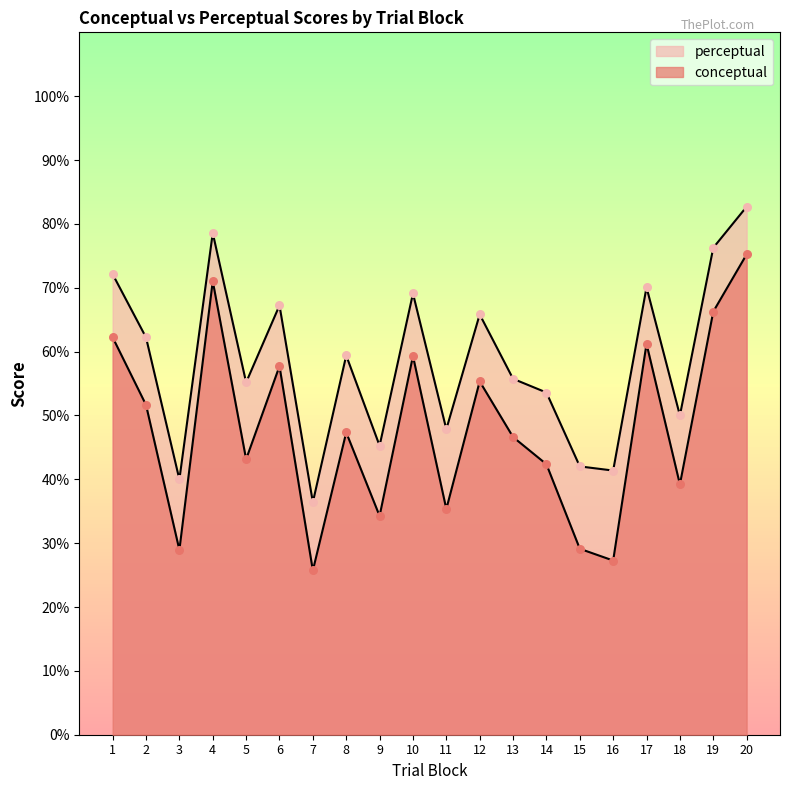

Which series reaches the minimum Y coordinate?

conceptual